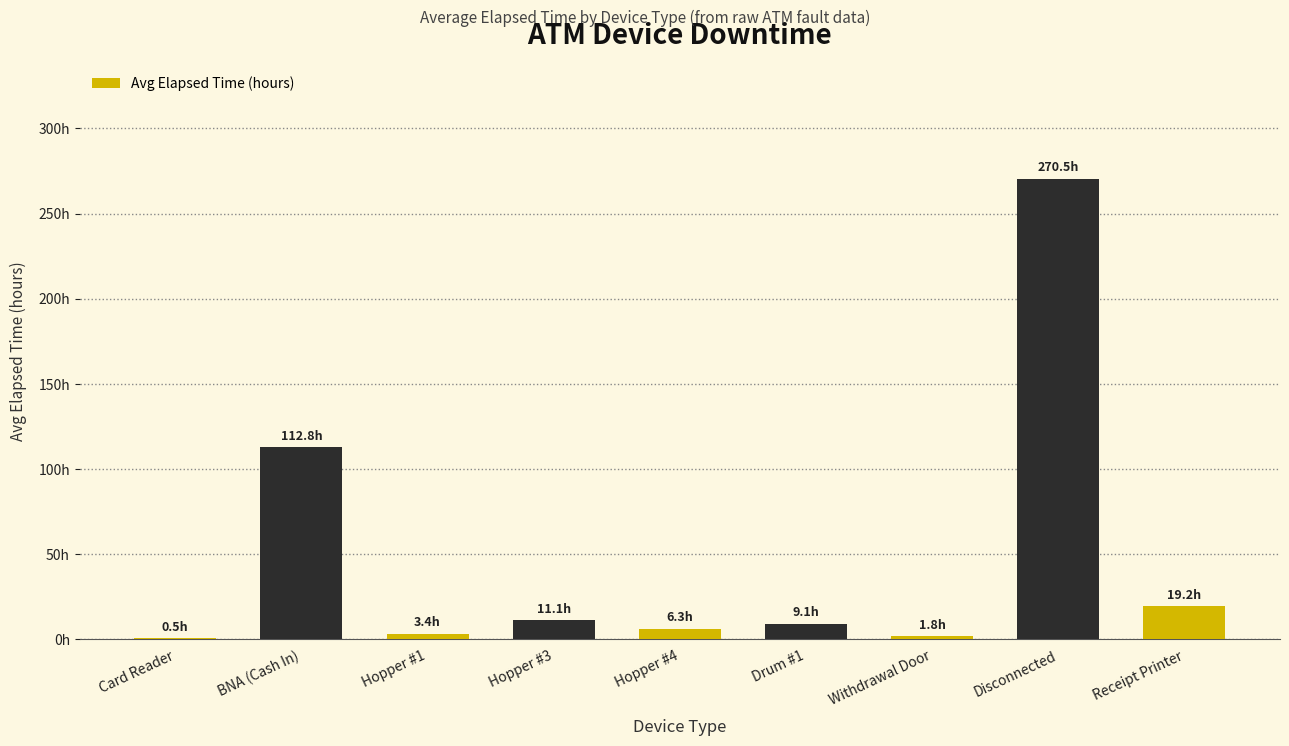

The chart shows a value of 270.5 at Disconnected. True or false?

True